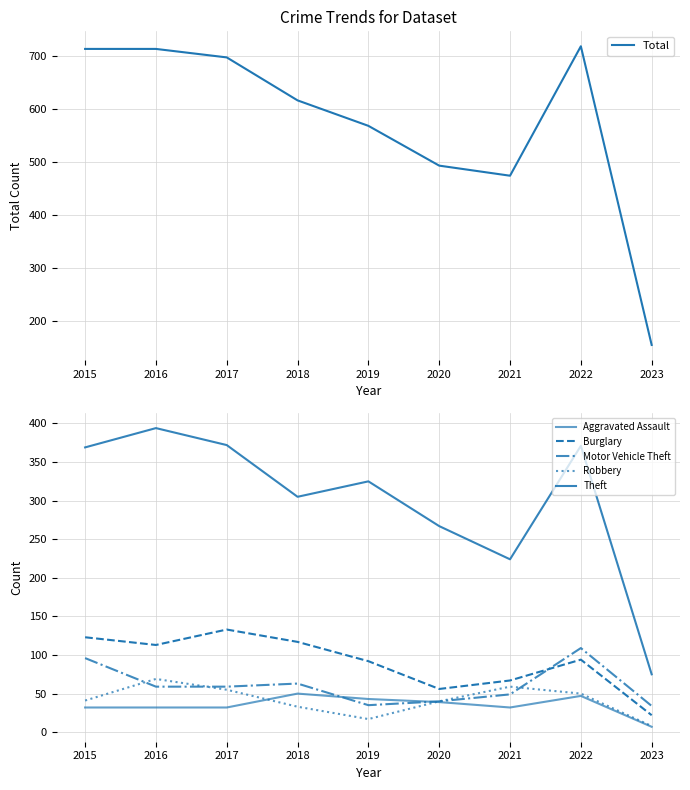

How many data points in Motor Vehicle Theft are above 59?

3